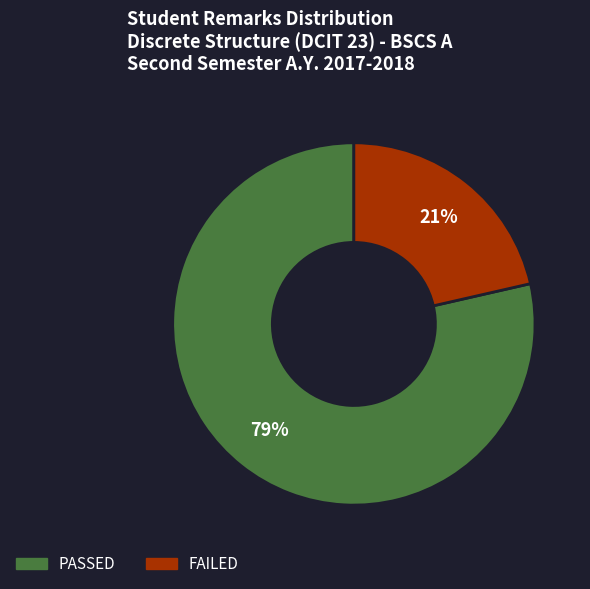

Rank the categories by value from lowest to highest.

FAILED, PASSED